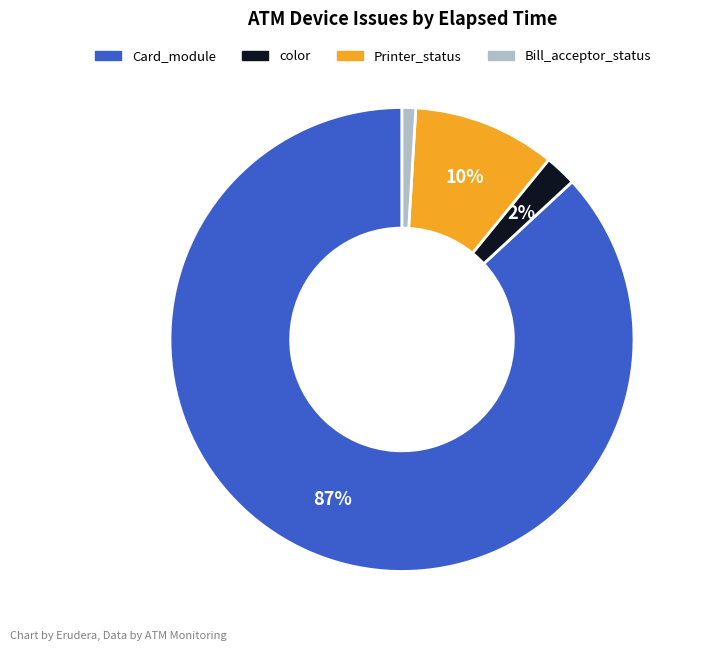

To the nearest percent, what is the average slice percentage?

25%